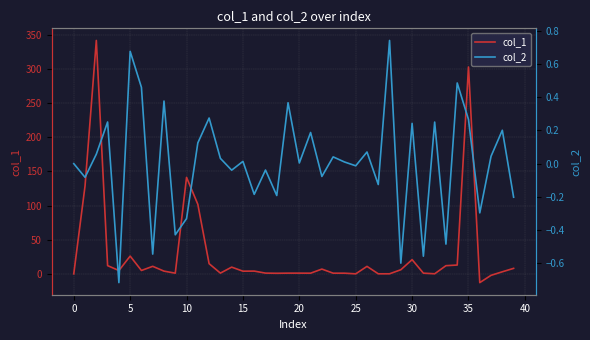

The col_2 series shows -0.2 at 16. True or false?

True